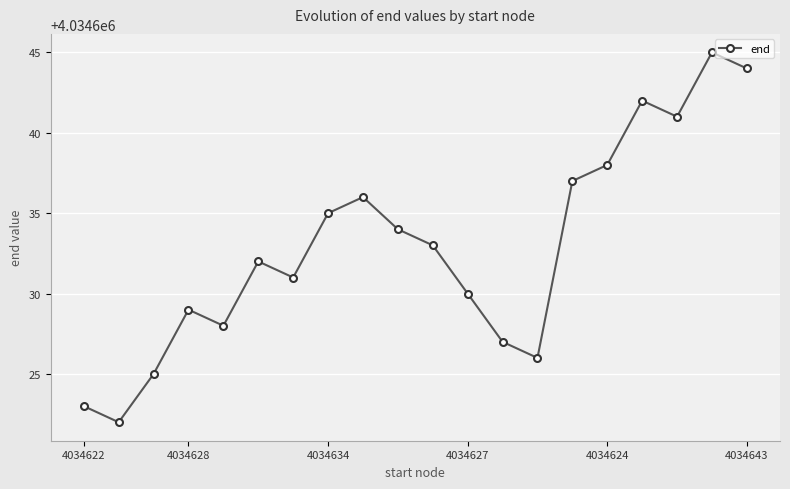

How many interior local peaks (higher than both neighbors) does the data have?

5